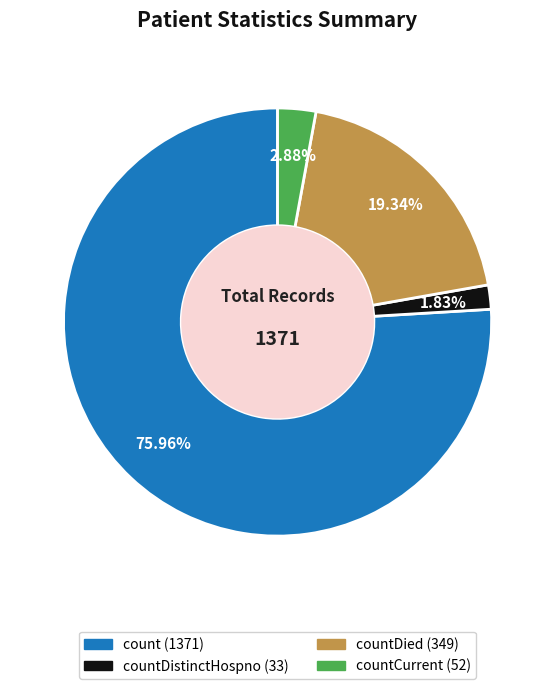

Does any single category account for the majority?

Yes